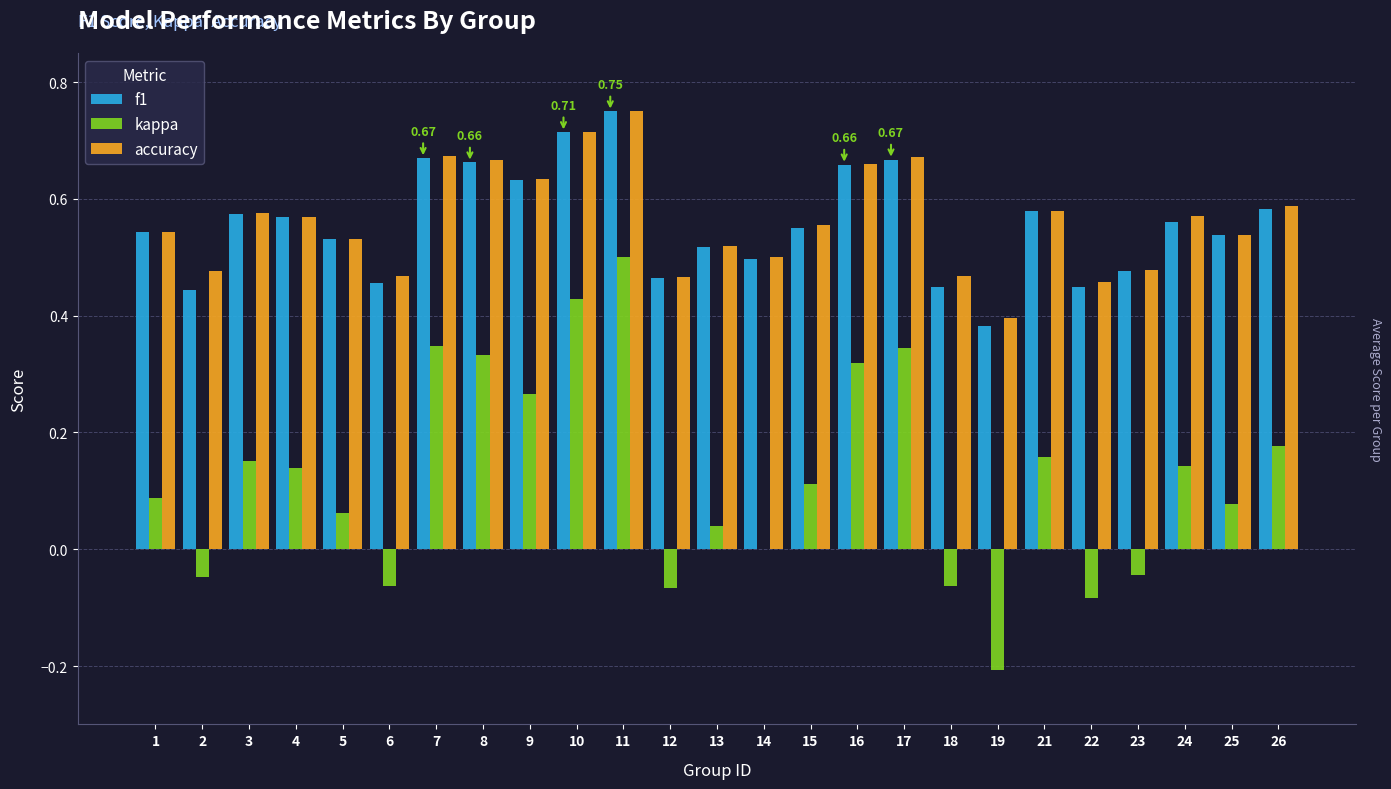

Which series changed the most between 14 and 24?

kappa